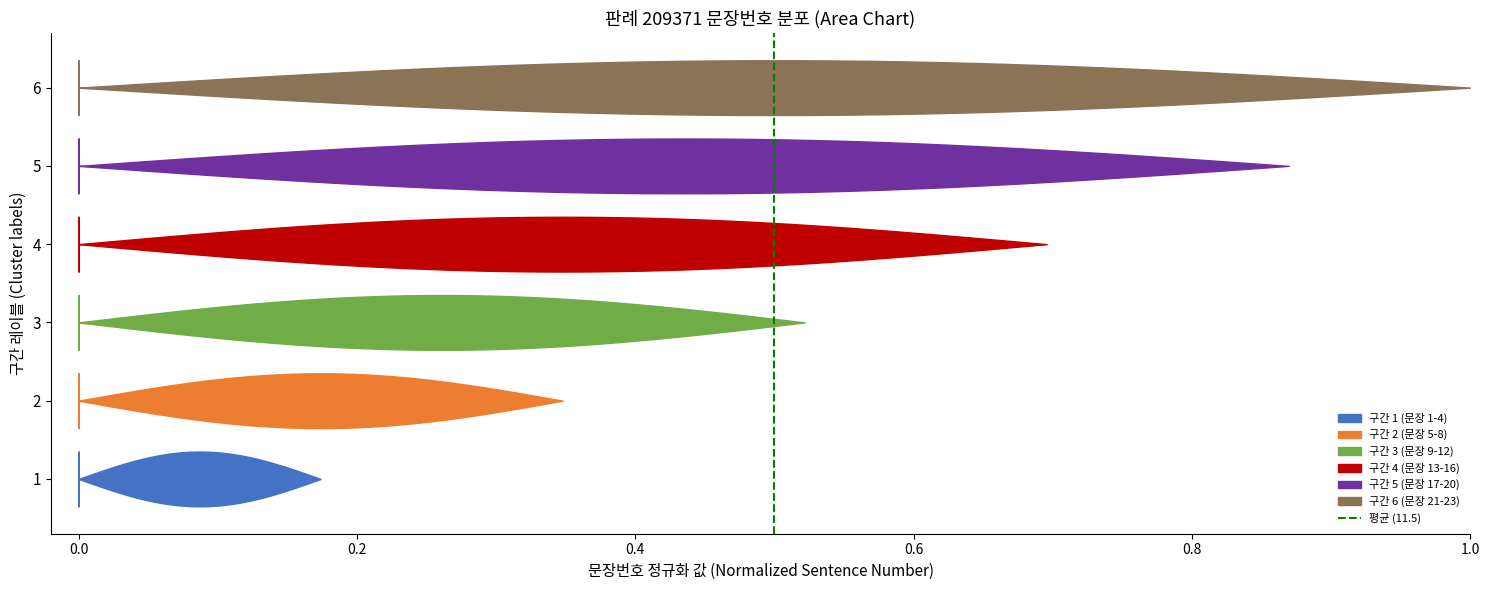

Is this an area chart (filled region under the line)?

No